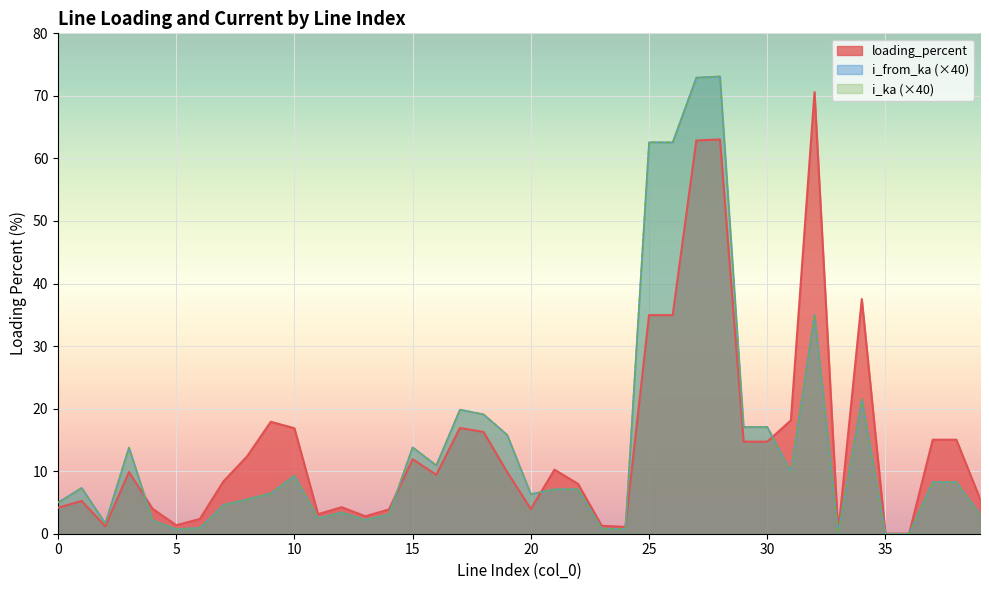

At 1, list the series in order from largest to smallest.

i_from_ka, i_ka, loading_percent